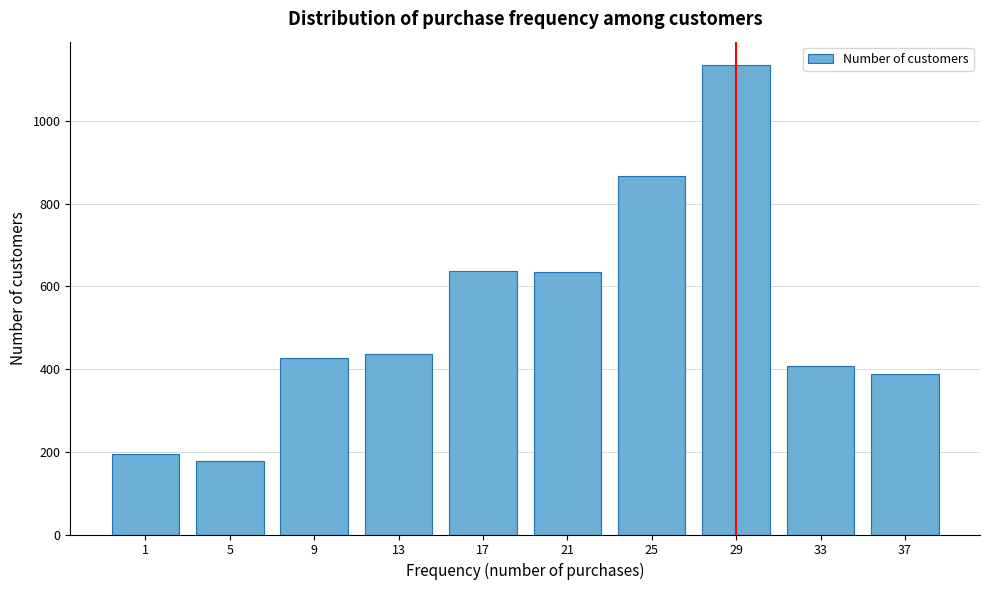

What is the value of the 3rd bar from the left?

428